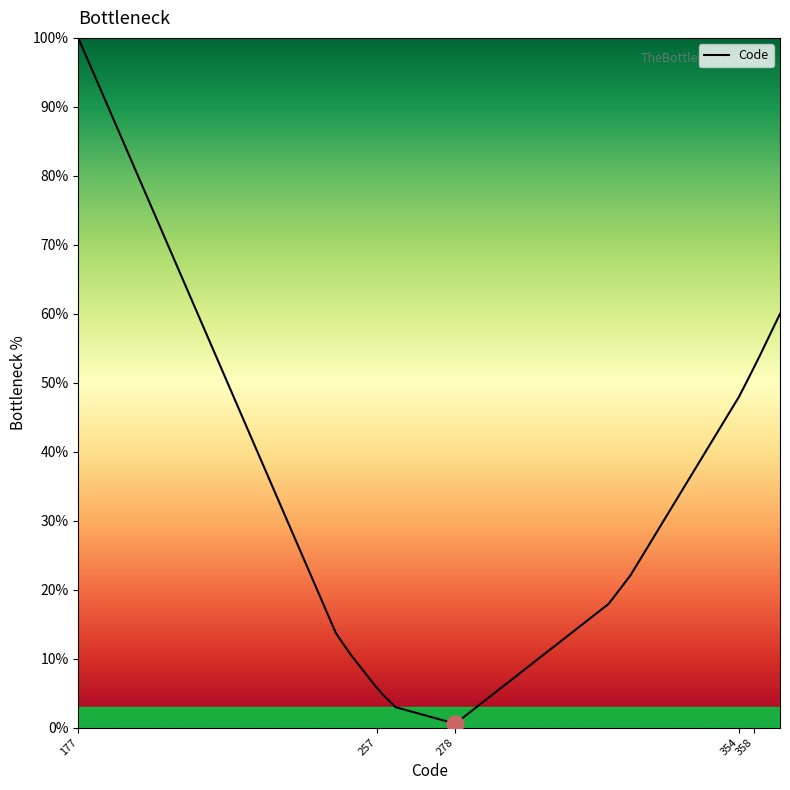

What is the maximum value shown in the chart?

100.0